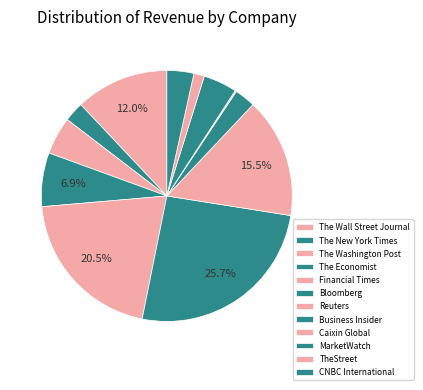

Which category has the smallest portion of the pie?

Caixin Global